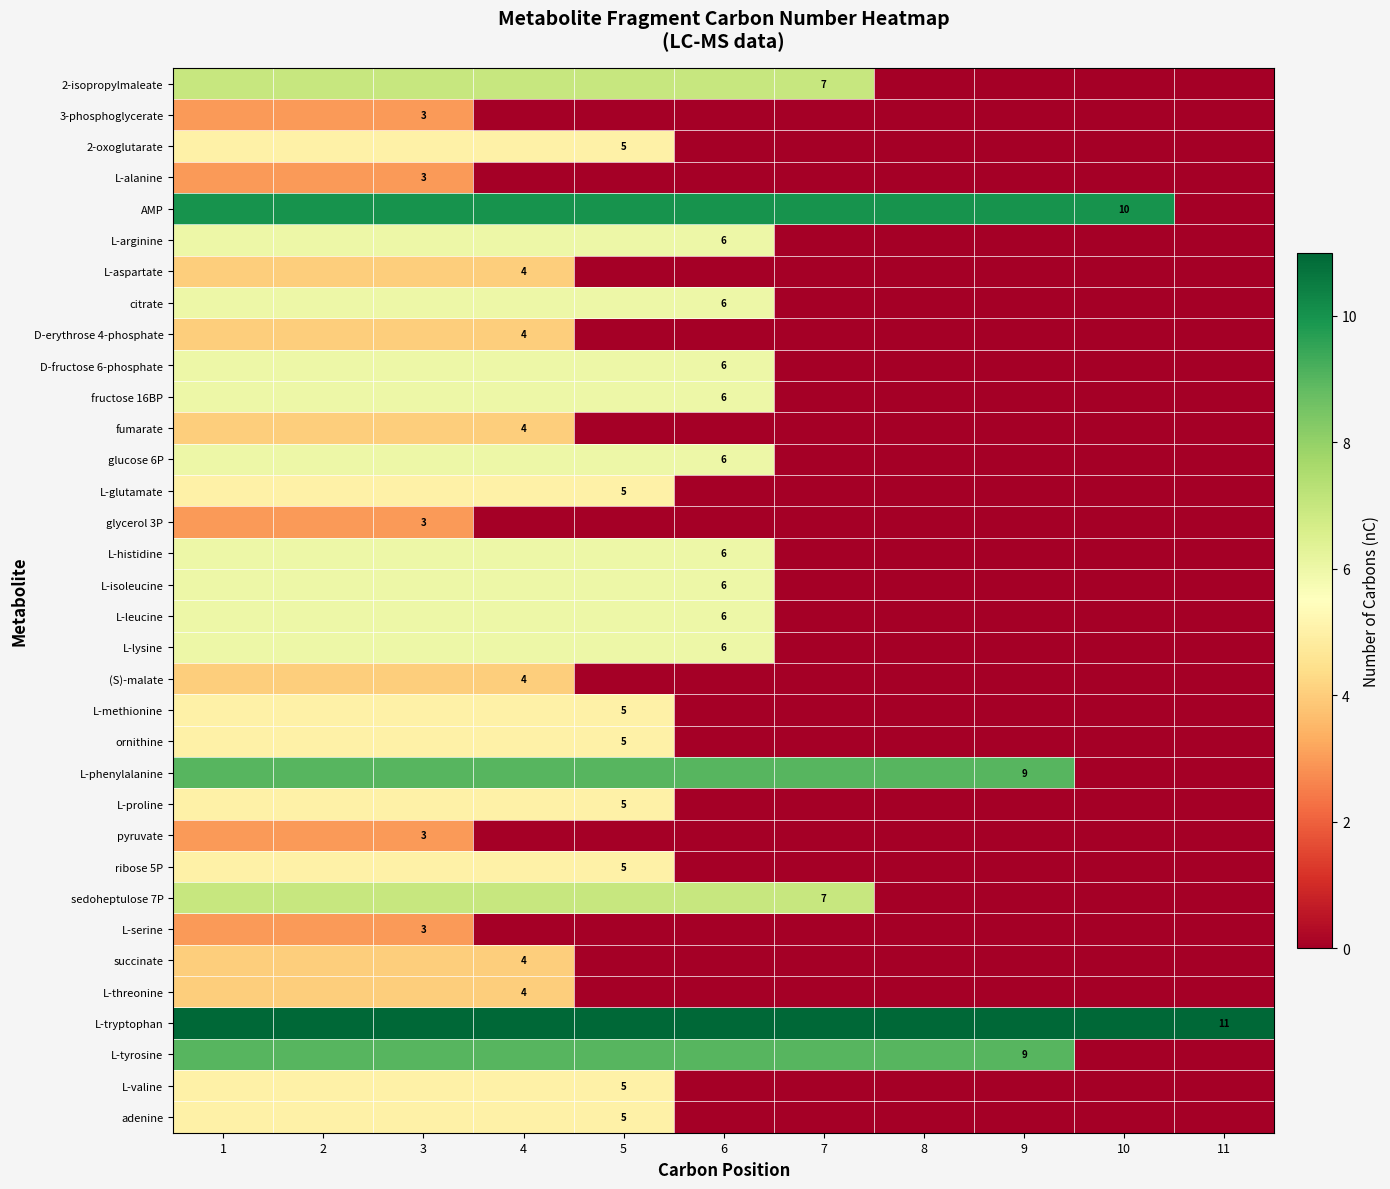

How many categories are shown in the chart?

11